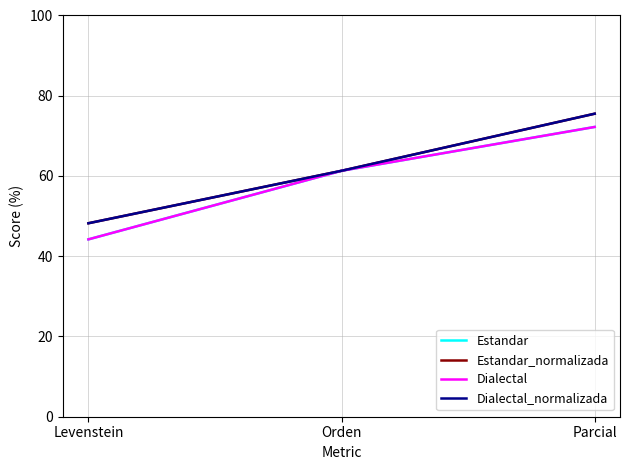

Does the chart display data point markers on the line(s)?

No